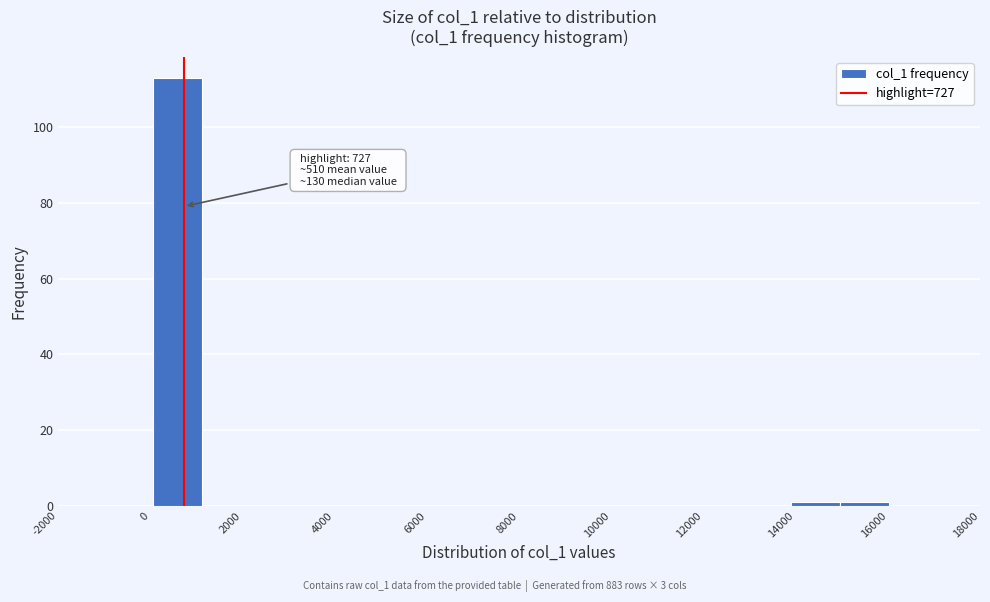

Over which range of the x-axis is the bar tallest?

0 to 1200